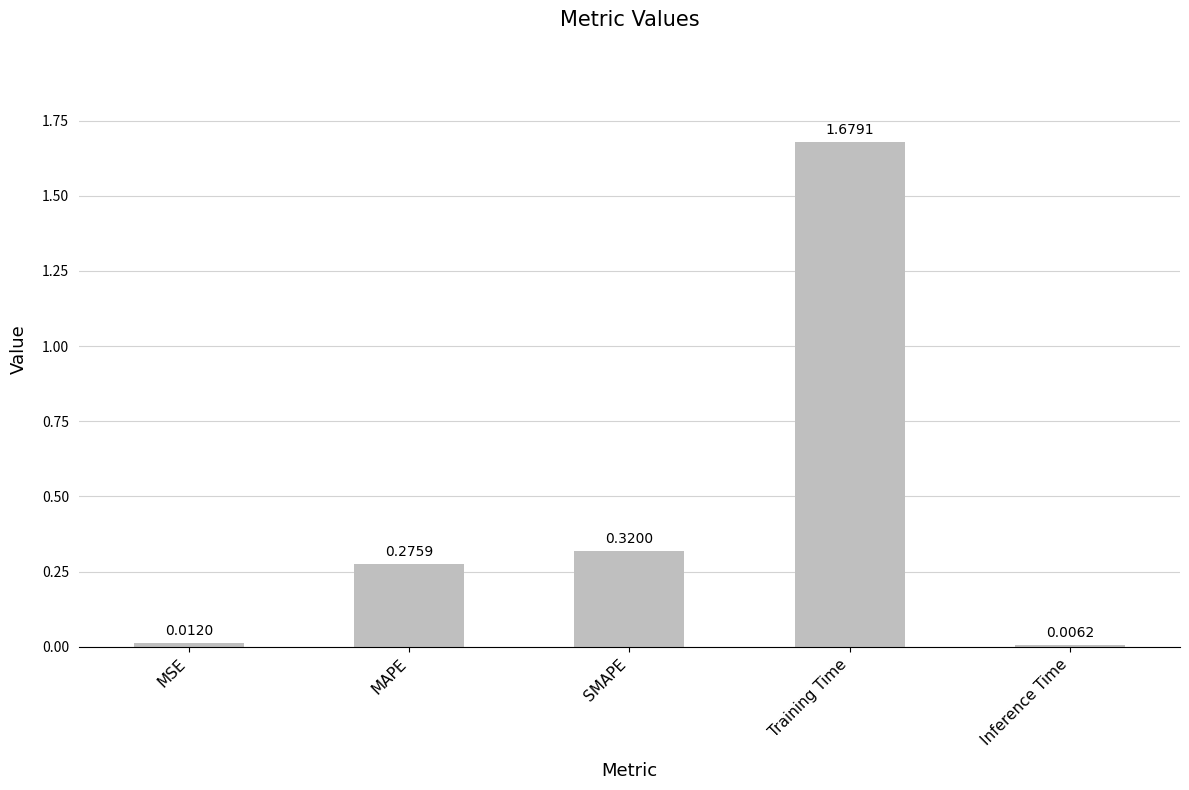

Does the chart contain stacked bars?

No